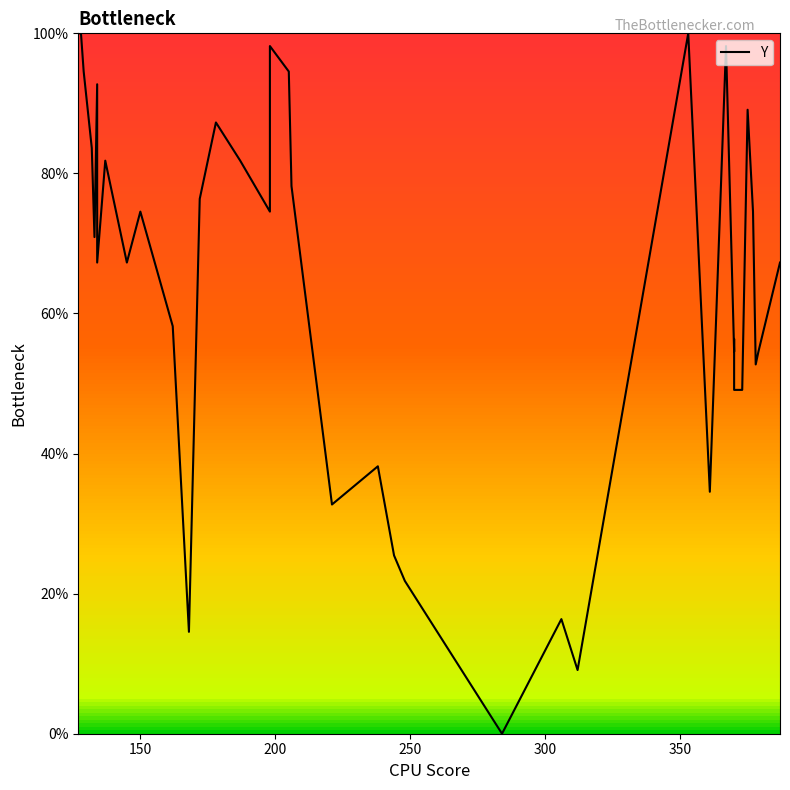

How many data points does each series have?

40